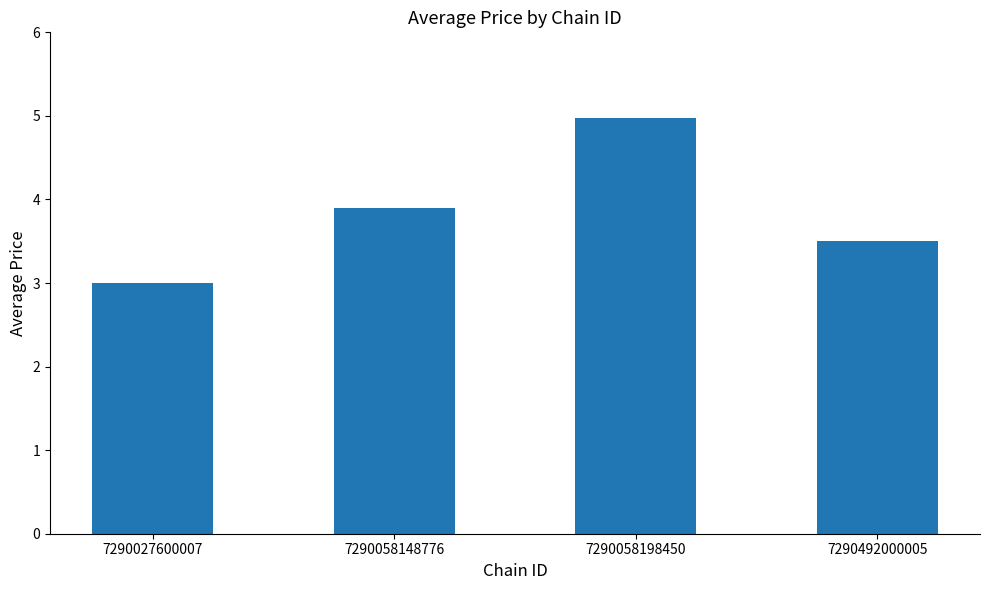

What is the value of the 2nd bar from the left?

3.9